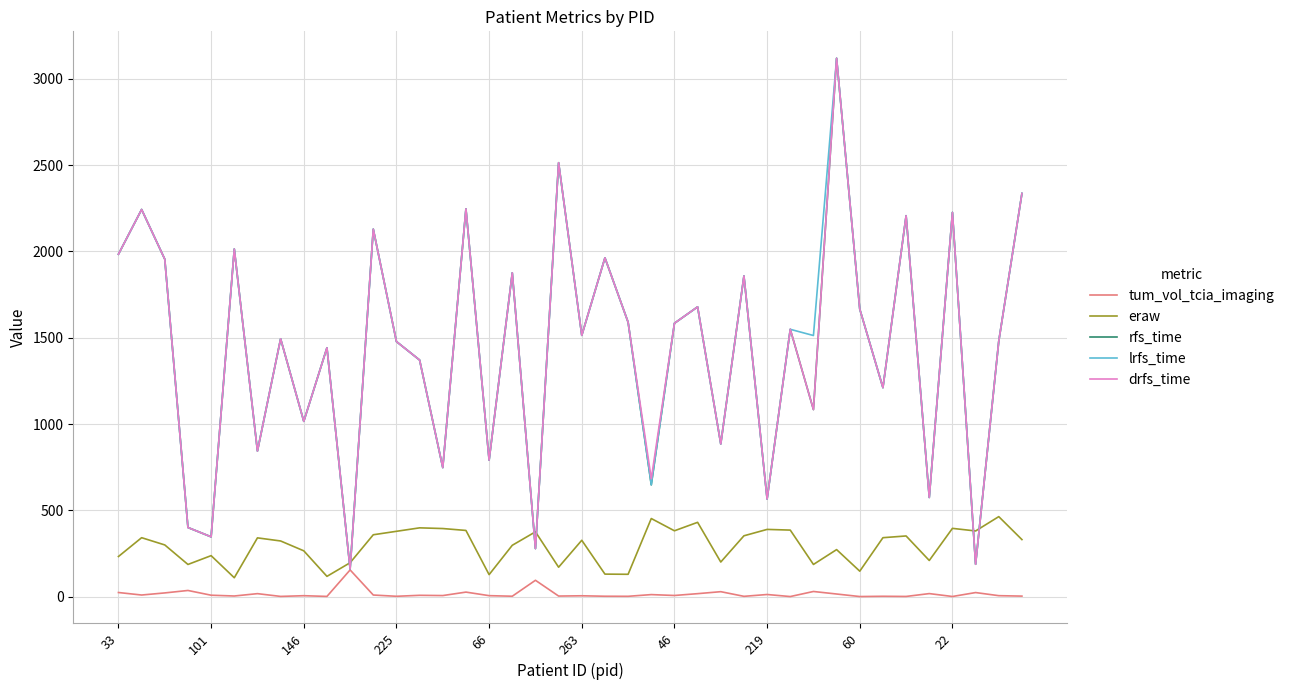

True or false: tum_vol_tcia_imaging and drfs_time cross at least once.

False